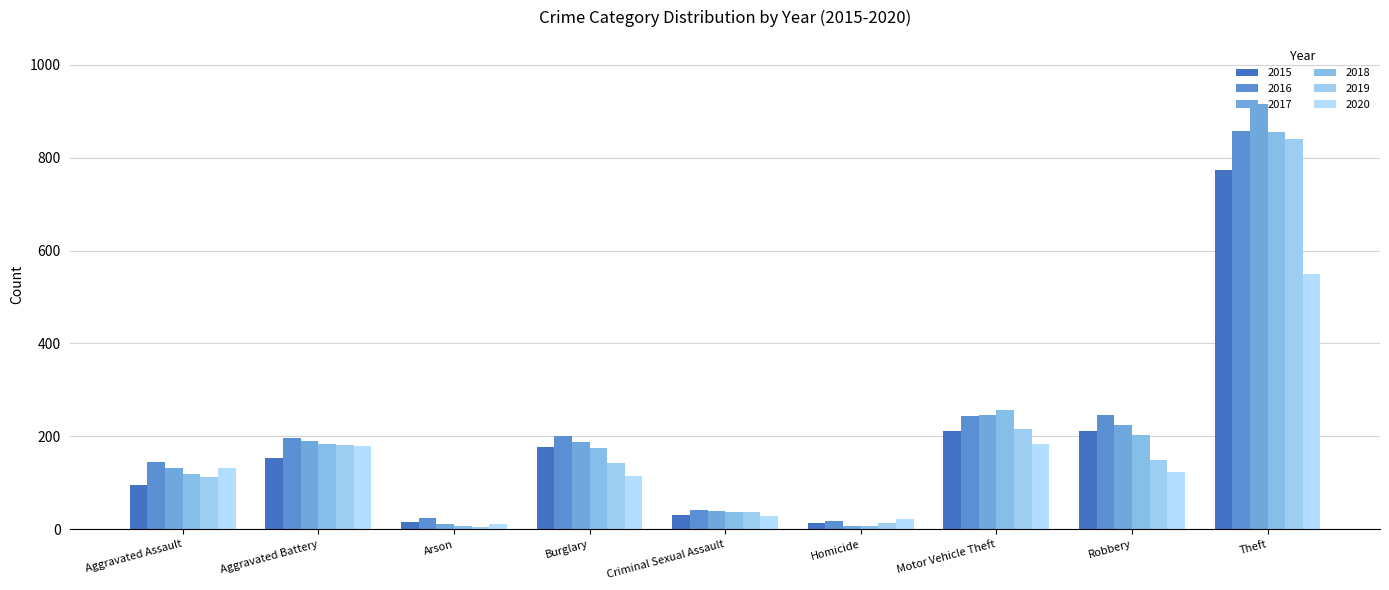

What is the total value across all series at Arson?

78